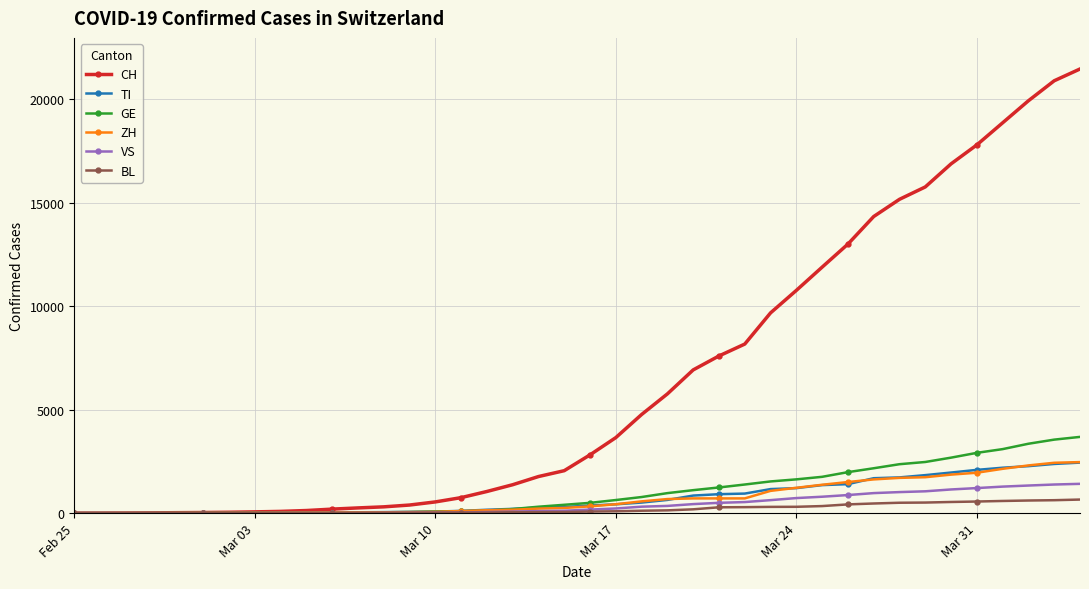

Which series has the largest range (max minus min)?

CH